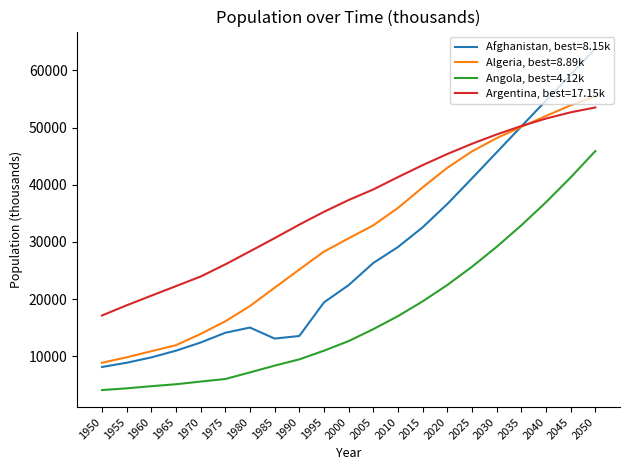

True or false: Angola, best=4.12k and Argentina, best=17.15k intersect in this chart.

False